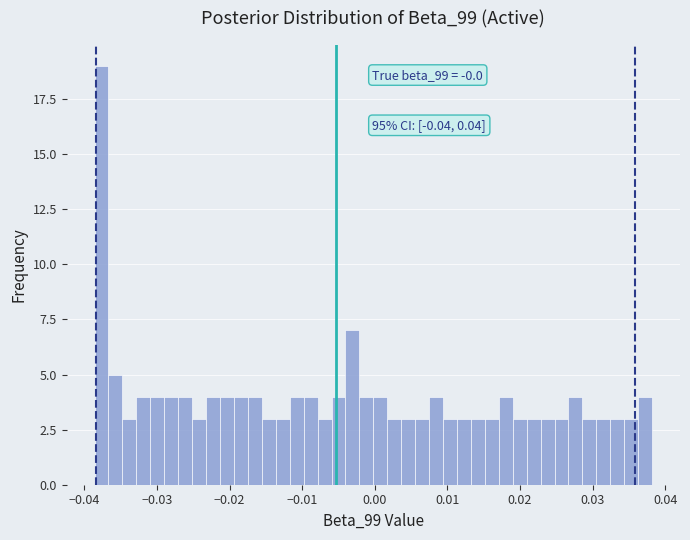

Around what value on the x-axis is the tallest bar? Give the approximate position of its centre, as read against the axis.

-0.038